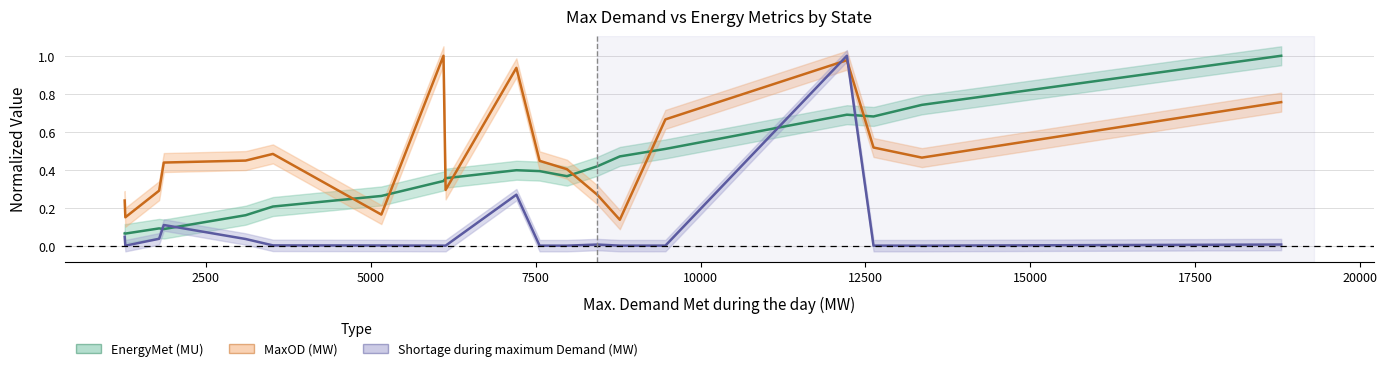

Rank the series by their average value, from highest to lowest.

MaxOD (MW), EnergyMet (MU), Shortage during maximum Demand (MW)